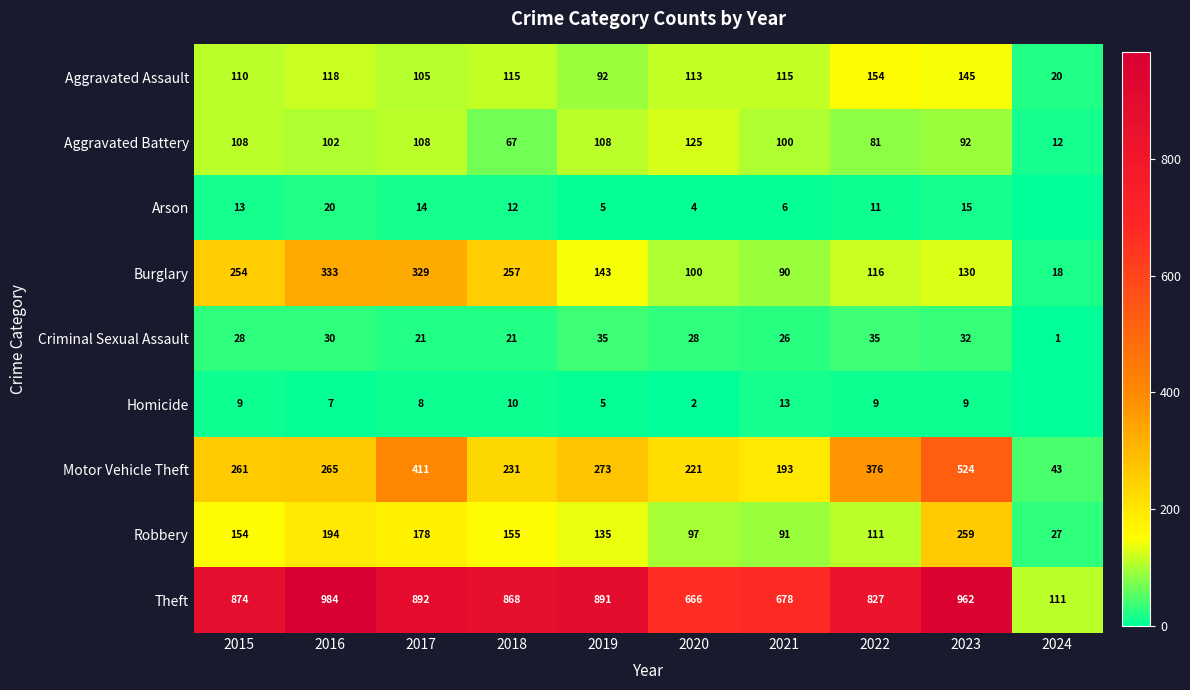

At which category is the sum across all series the highest?

2023